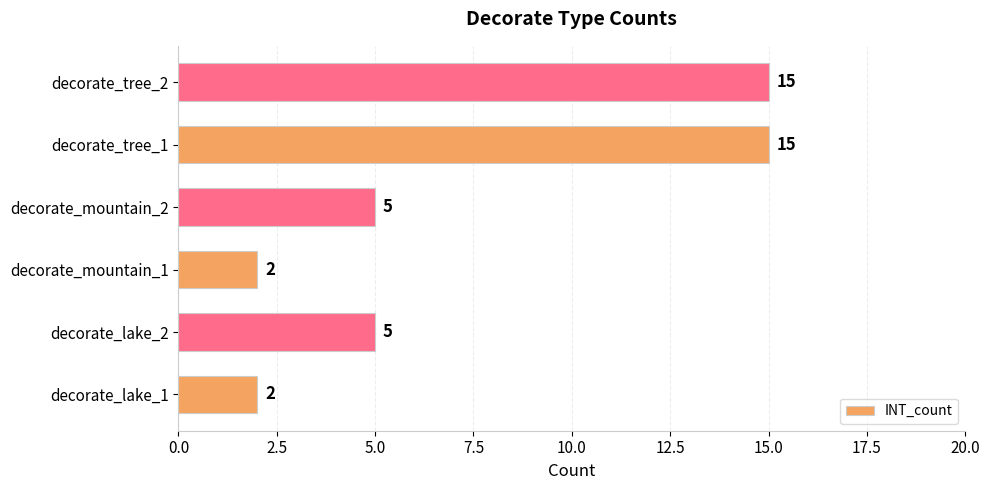

How many values are between 2 and 15?

6